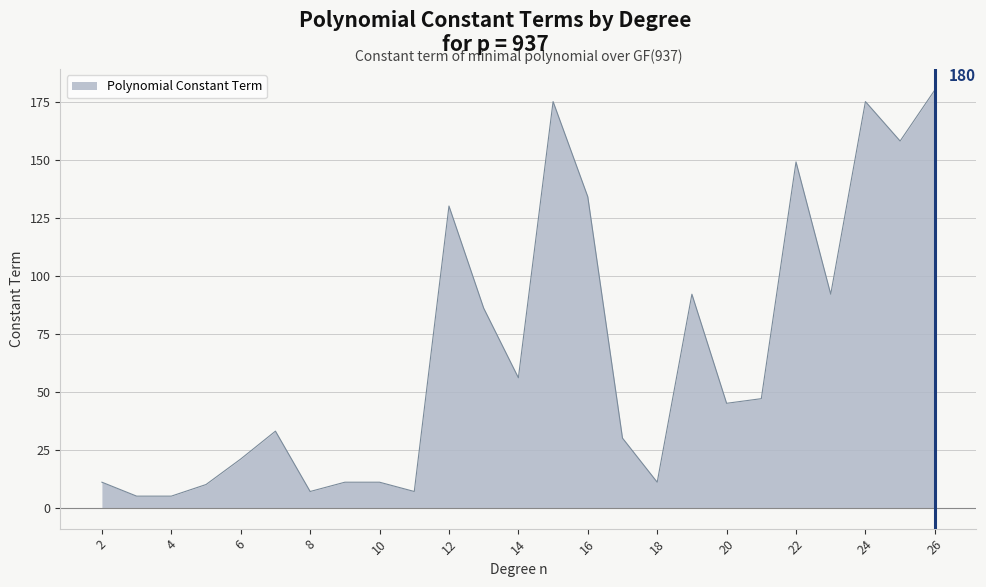

What is the average value?

67